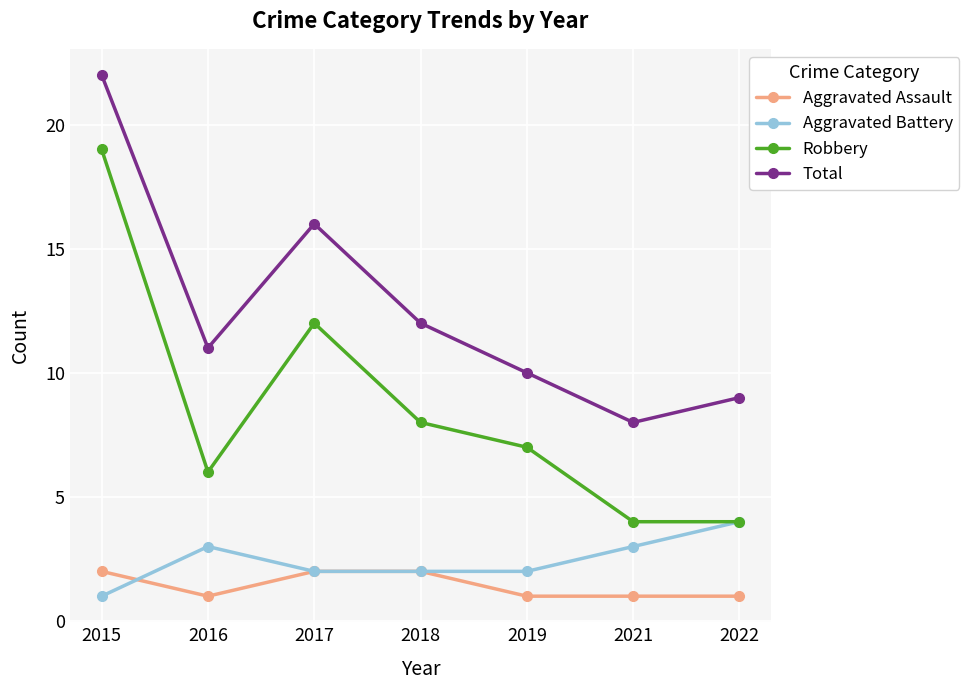

What is the highest value of the Total series?

22